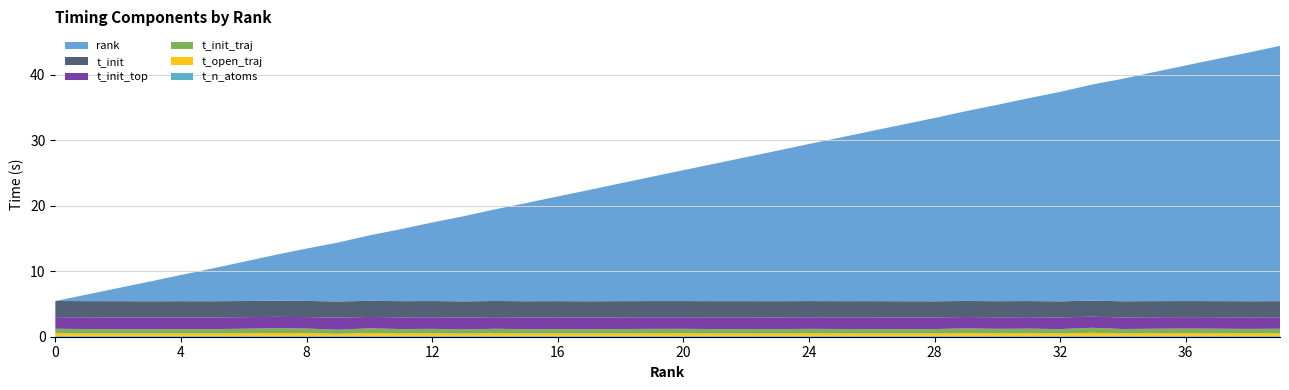

Reading left to right, what are all the values shown in this chart?

rank: 0.0	1.0	2.0	3.0	4.0	5.0	6.0	7.0	8.0	9.0	10.0	11.0	12.0	13.0	14.0	15.0	16.0	17.0	18.0	19.0	20.0	21.0	22.0	23.0	24.0	25.0	26.0	27.0	28.0	29.0	30.0	31.0	32.0	33.0	34.0	35.0	36.0	37.0	38.0	39.0
t_init: 2.5	2.5	2.5	2.5	2.5	2.5	2.5	2.5	2.5	2.5	2.5	2.5	2.5	2.5	2.5	2.5	2.5	2.5	2.5	2.5	2.5	2.5	2.5	2.5	2.5	2.5	2.5	2.5	2.5	2.5	2.5	2.5	2.5	2.5	2.5	2.5	2.5	2.5	2.5	2.5
t_init_top: 1.8	1.8	1.8	1.8	1.8	1.8	1.8	1.7	1.8	1.8	1.7	1.8	1.8	1.8	1.8	1.8	1.8	1.8	1.8	1.8	1.8	1.8	1.8	1.8	1.8	1.8	1.8	1.8	1.8	1.7	1.8	1.8	1.8	1.7	1.8	1.8	1.7	1.8	1.8	1.8
t_init_traj: 0.7	0.7	0.7	0.7	0.7	0.7	0.7	0.7	0.7	0.6	0.7	0.7	0.7	0.6	0.7	0.7	0.7	0.7	0.7	0.7	0.7	0.7	0.7	0.7	0.7	0.7	0.7	0.7	0.7	0.7	0.7	0.7	0.7	0.8	0.7	0.7	0.7	0.7	0.7	0.7
t_open_traj: 0.4	0.4	0.4	0.4	0.4	0.4	0.4	0.4	0.4	0.3	0.4	0.4	0.4	0.3	0.4	0.4	0.4	0.4	0.4	0.4	0.4	0.4	0.4	0.4	0.4	0.4	0.4	0.4	0.4	0.4	0.4	0.4	0.4	0.5	0.4	0.4	0.4	0.4	0.4	0.4
t_n_atoms: 0.1	0.1	0.1	0.1	0.1	0.1	0.1	0.1	0.1	0.1	0.1	0.1	0.1	0.1	0.1	0.1	0.1	0.1	0.1	0.1	0.1	0.1	0.1	0.1	0.1	0.1	0.1	0.1	0.1	0.1	0.1	0.1	0.1	0.1	0.1	0.1	0.1	0.1	0.1	0.1